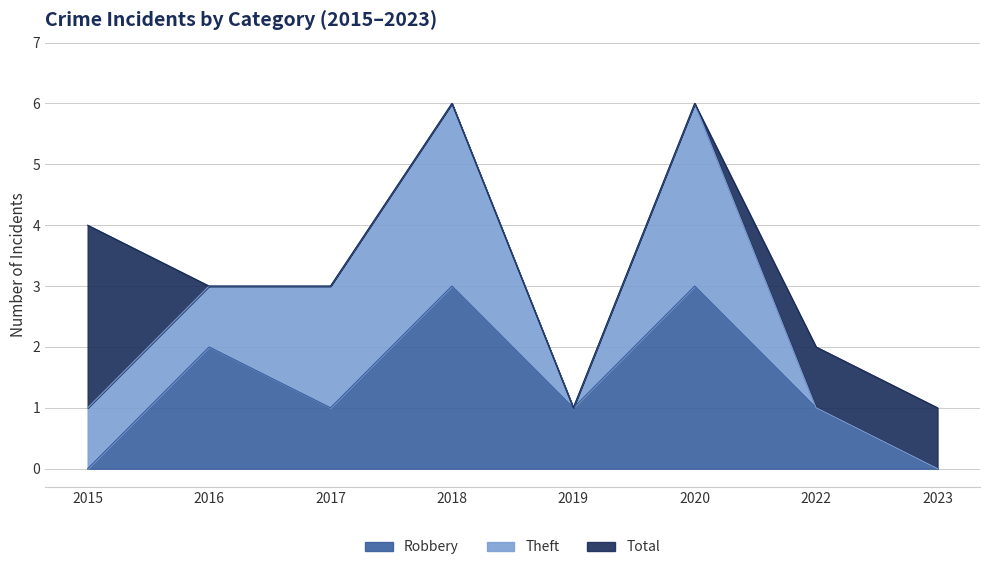

At how many categories does at least one series exceed 2?

5